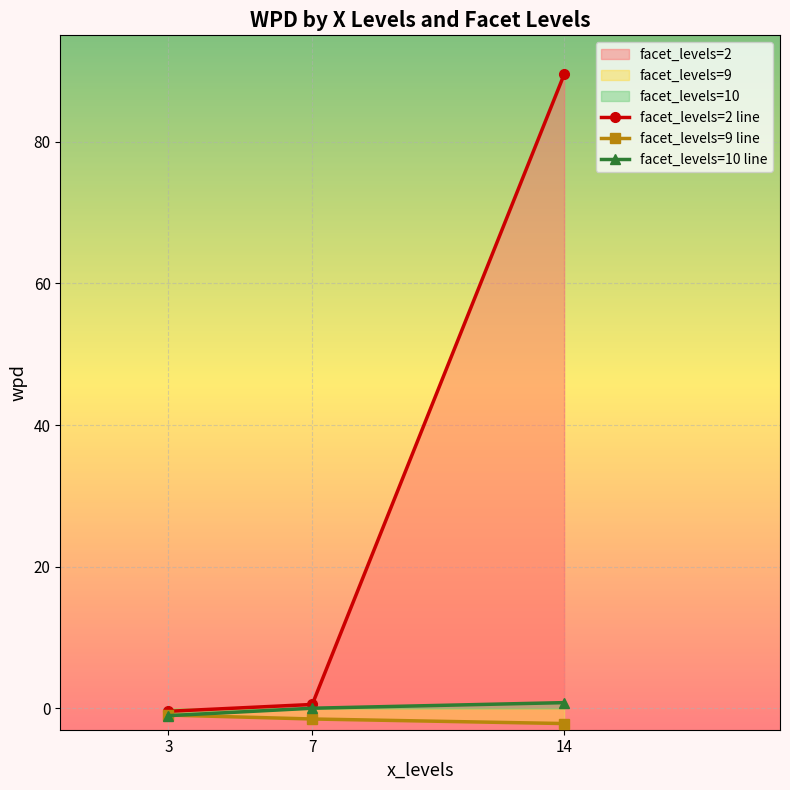

Which category has the highest value in the facet_levels=10 line series?

14